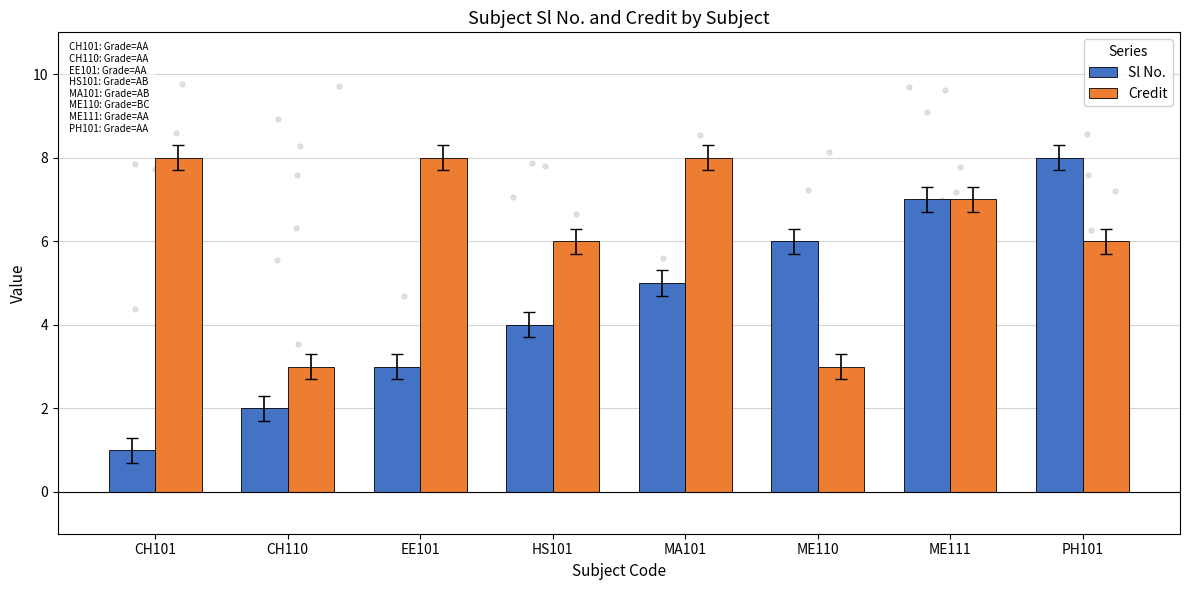

Is the value of Sl No. at ME111 greater than the value of Credit at CH101?

No